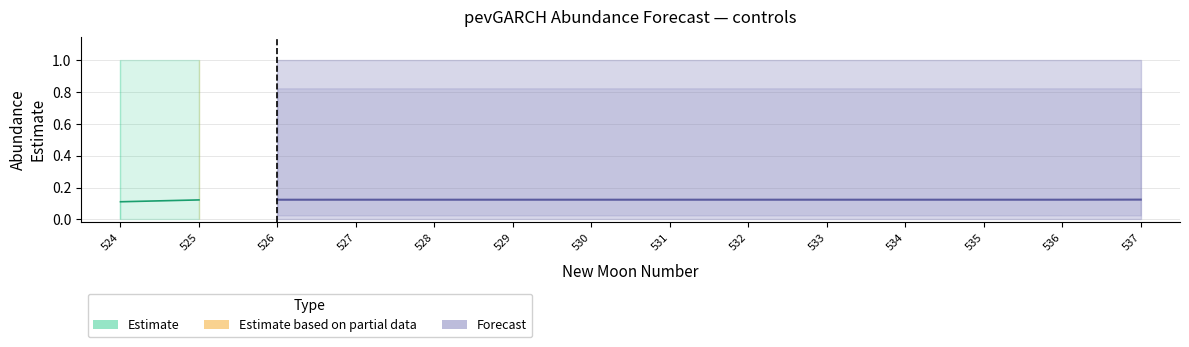

How many distinct data groups are displayed?

3